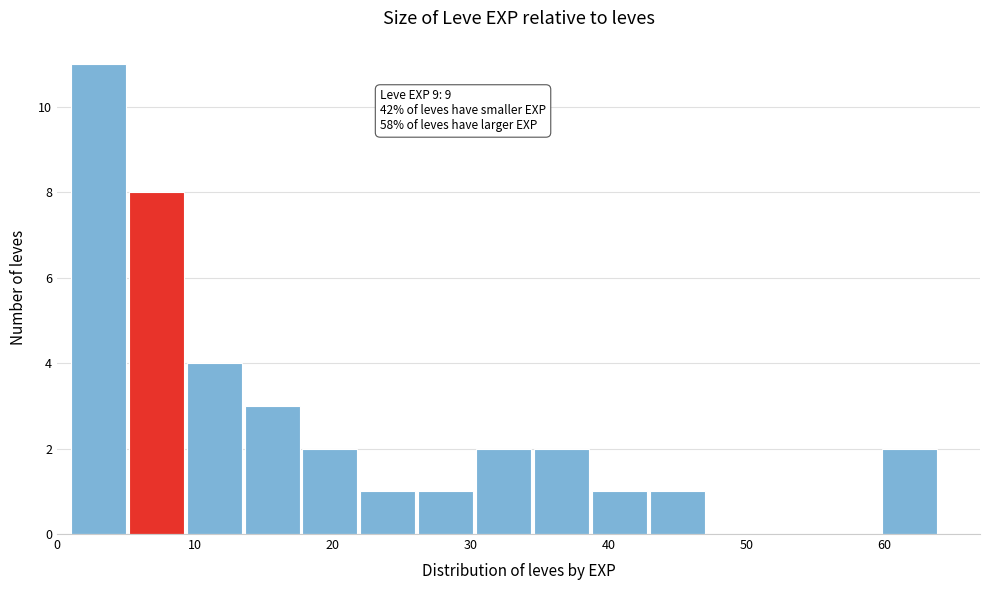

Over which range of the x-axis is the bar tallest?

1.0 to 5.2